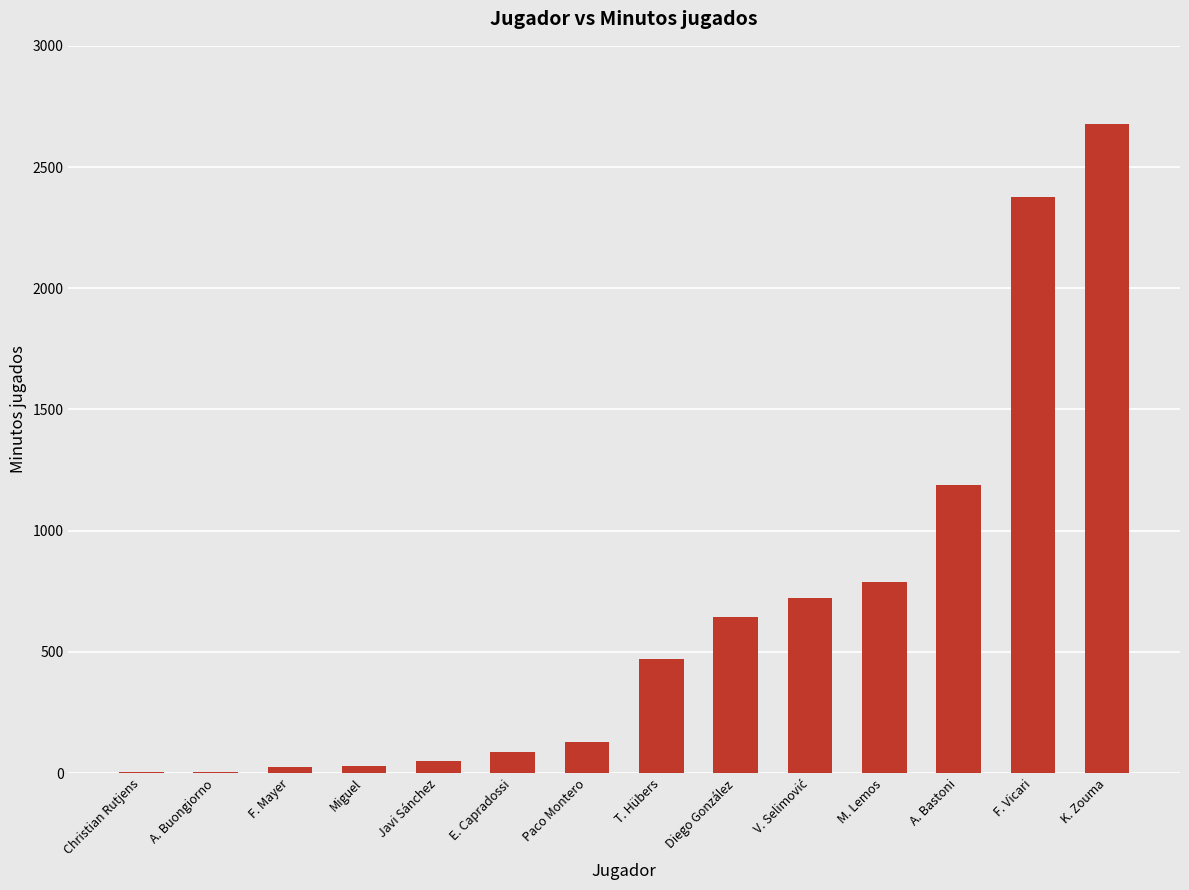

What is the sum of all values?

9202